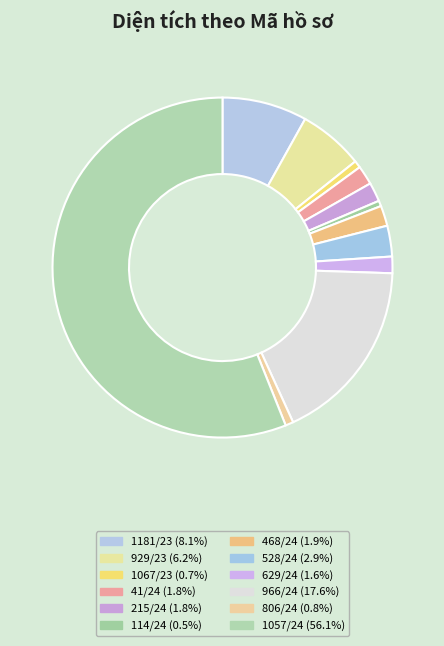

Does 629/24 represent more than half of the total?

No